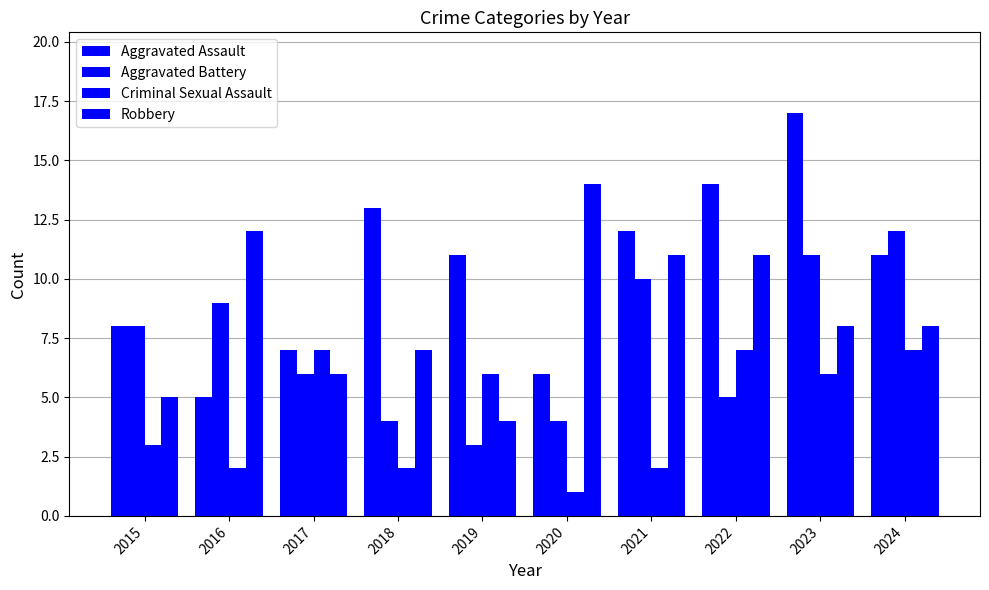

Rank the series by their maximum value, from lowest to highest.

Criminal Sexual Assault, Aggravated Battery, Robbery, Aggravated Assault